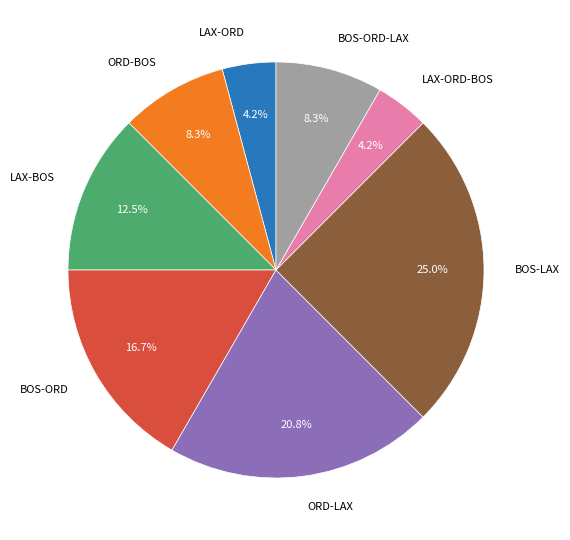

Is there a majority slice in this chart?

No